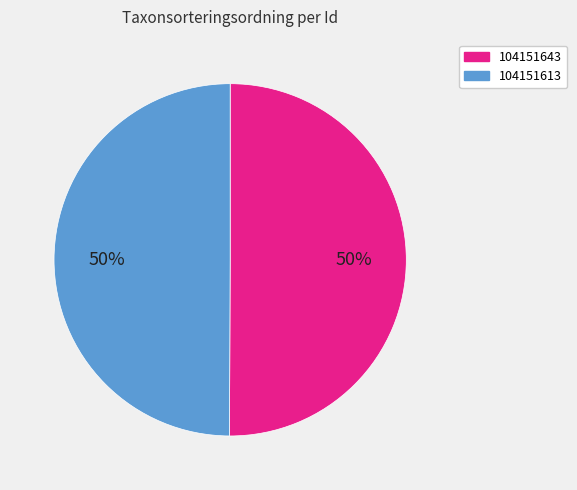

Is the sum of 104151613 and 104151643 greater than half?

Yes